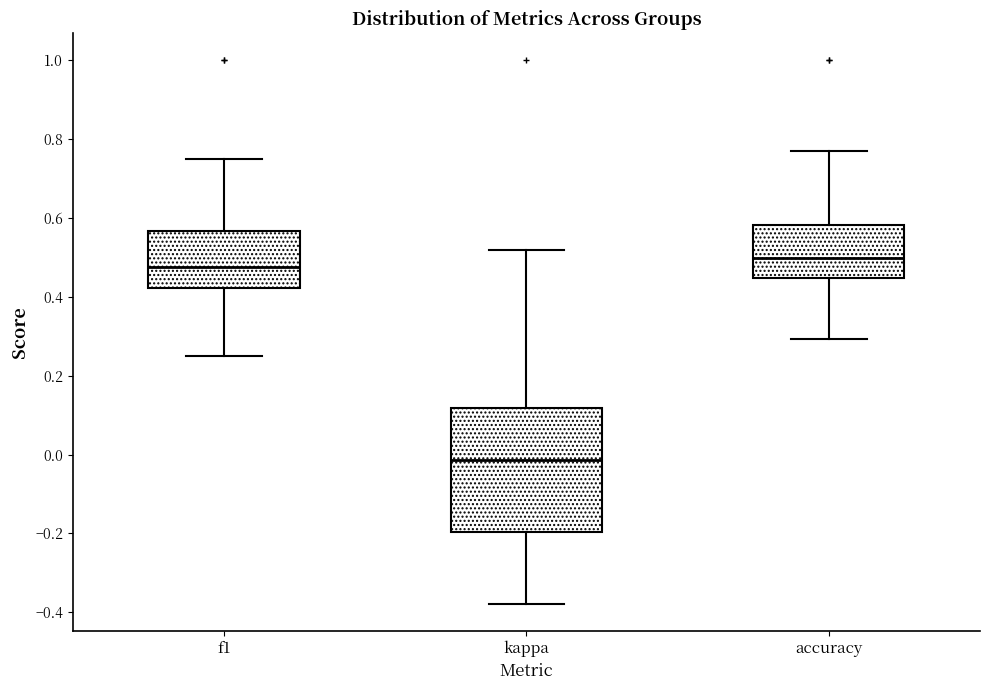

Reading left to right, transcribe this box plot: for each box, give where its median line is, the range the box spans, and where its two whiskers end, as read against the y-axis. The values are not printed on the chart, so give them approximately, as read against the axis.

f1: median 0.48, box 0.42 to 0.56, whiskers 0.24 to 0.76
kappa: median -0.02, box -0.20 to 0.12, whiskers -0.38 to 0.52
accuracy: median 0.50, box 0.44 to 0.58, whiskers 0.30 to 0.76